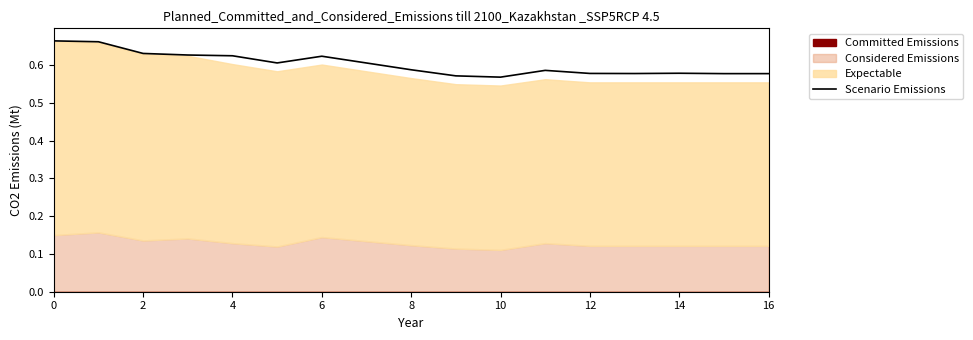

What is the difference between the maximum and second lowest values?

0.1